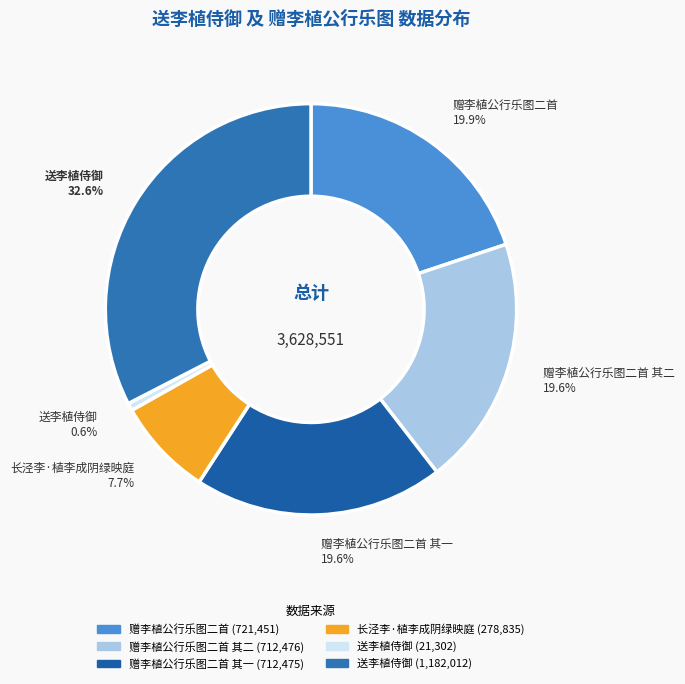

Which category has the smallest portion of the pie?

送李植侍御